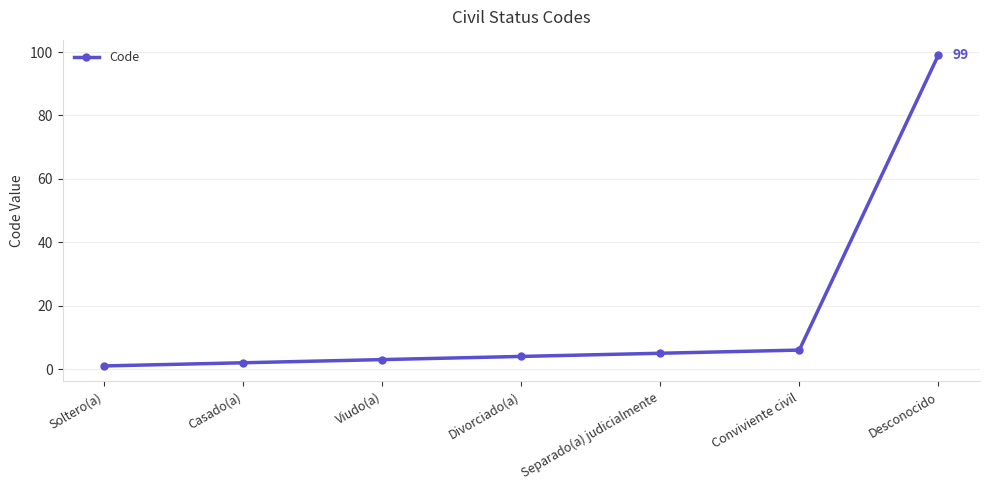

List the labels in order of value, largest first.

Desconocido, Conviviente civil, Separado(a) judicialmente, Divorciado(a), Viudo(a), Casado(a), Soltero(a)